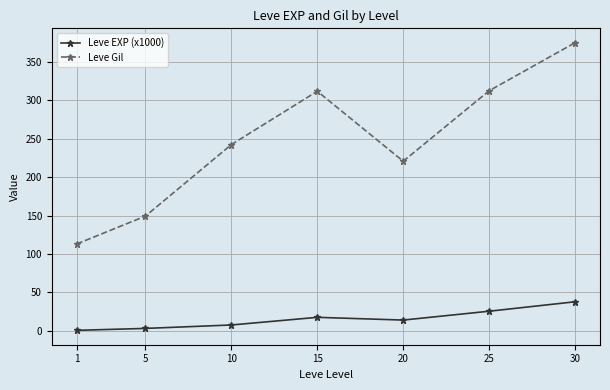

How many data points does each series have?

7